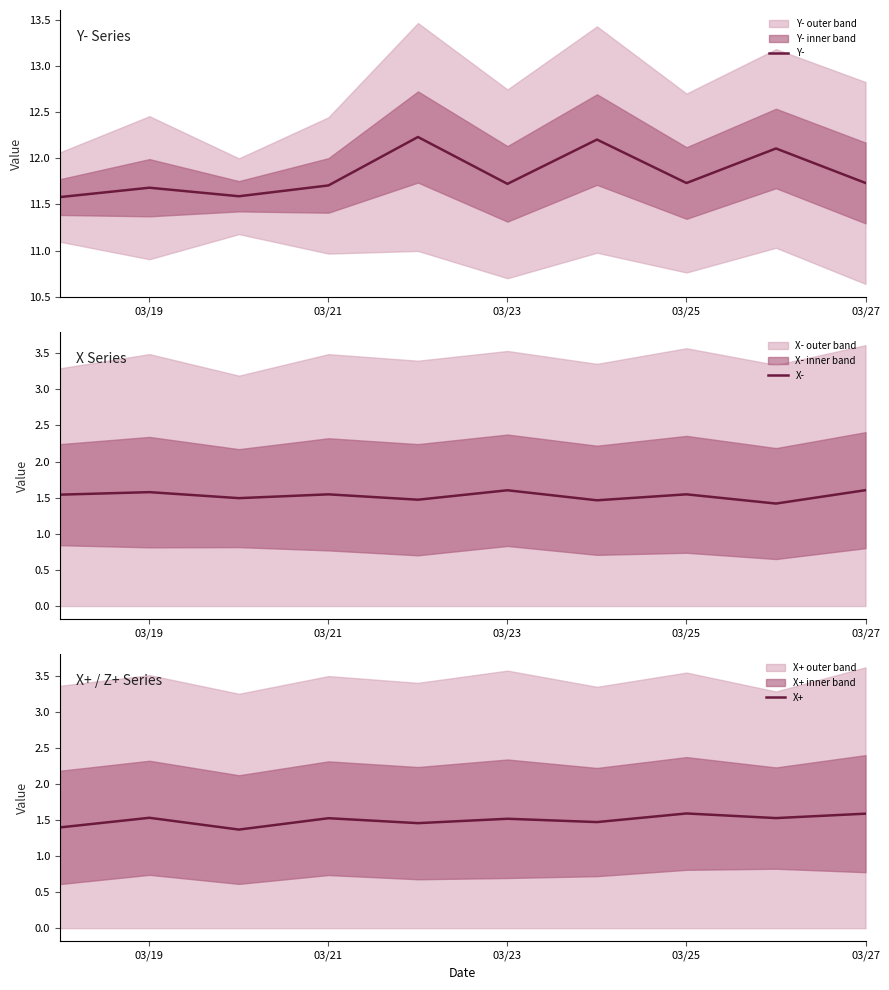

What is the minimum value for X+?

1.4